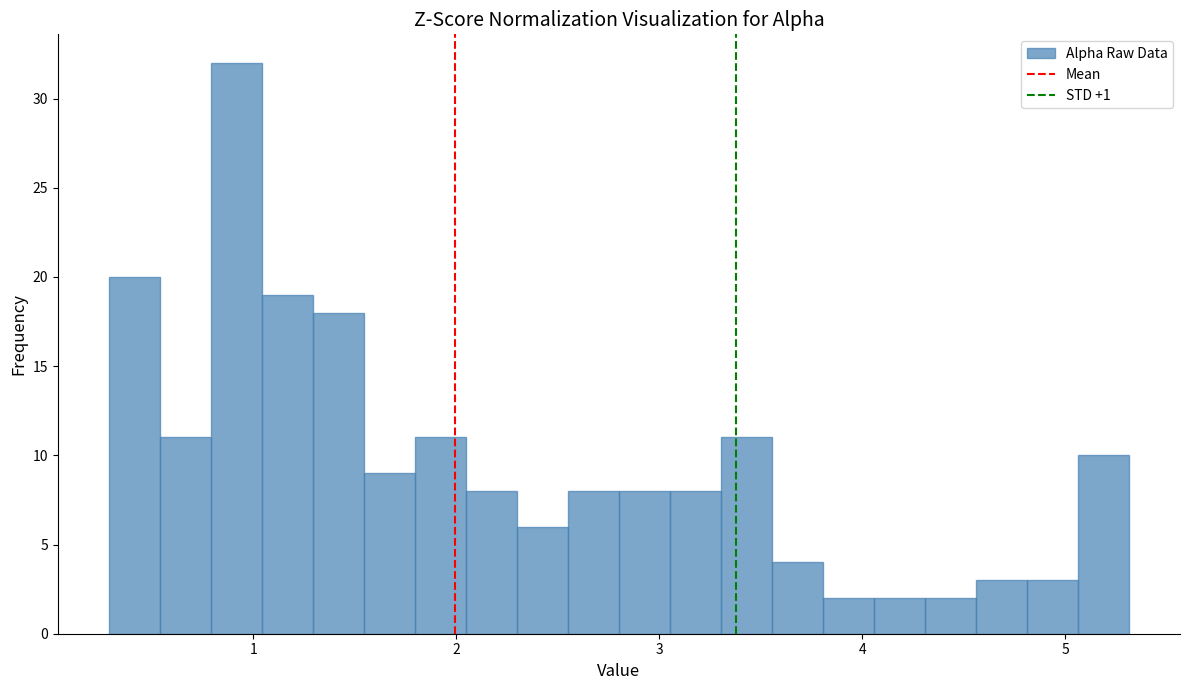

Around what value on the x-axis is the tallest bar? Give the approximate position of its centre, as read against the axis.

0.9